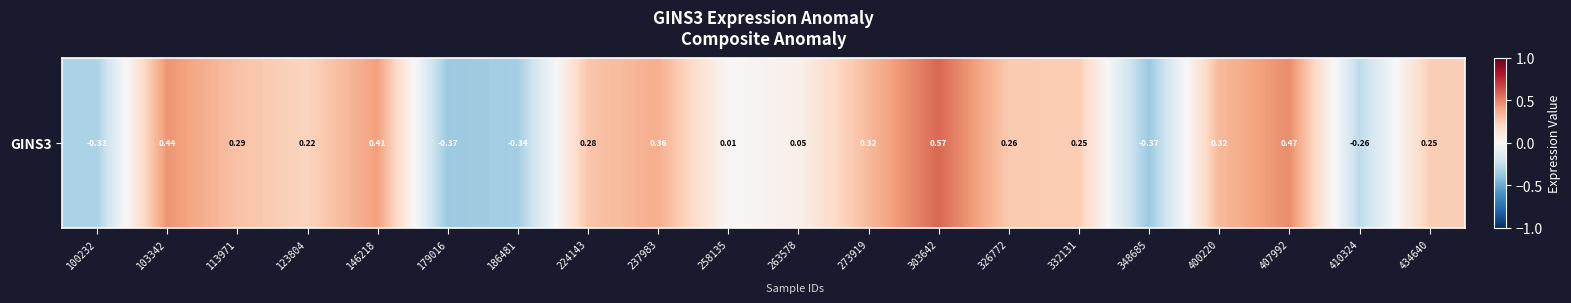

Between 146218 and 410324, which is larger?

146218